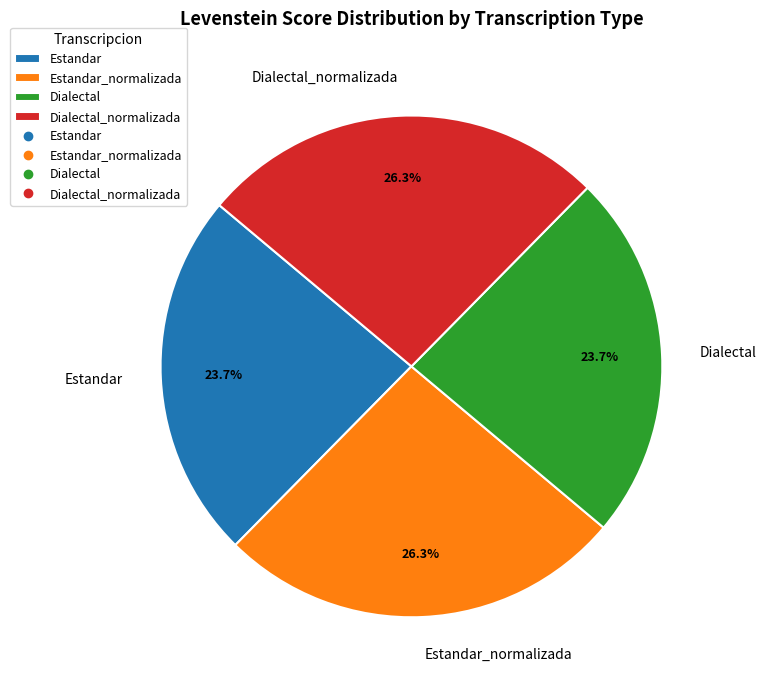

Does Dialectal represent more than half of the total?

No